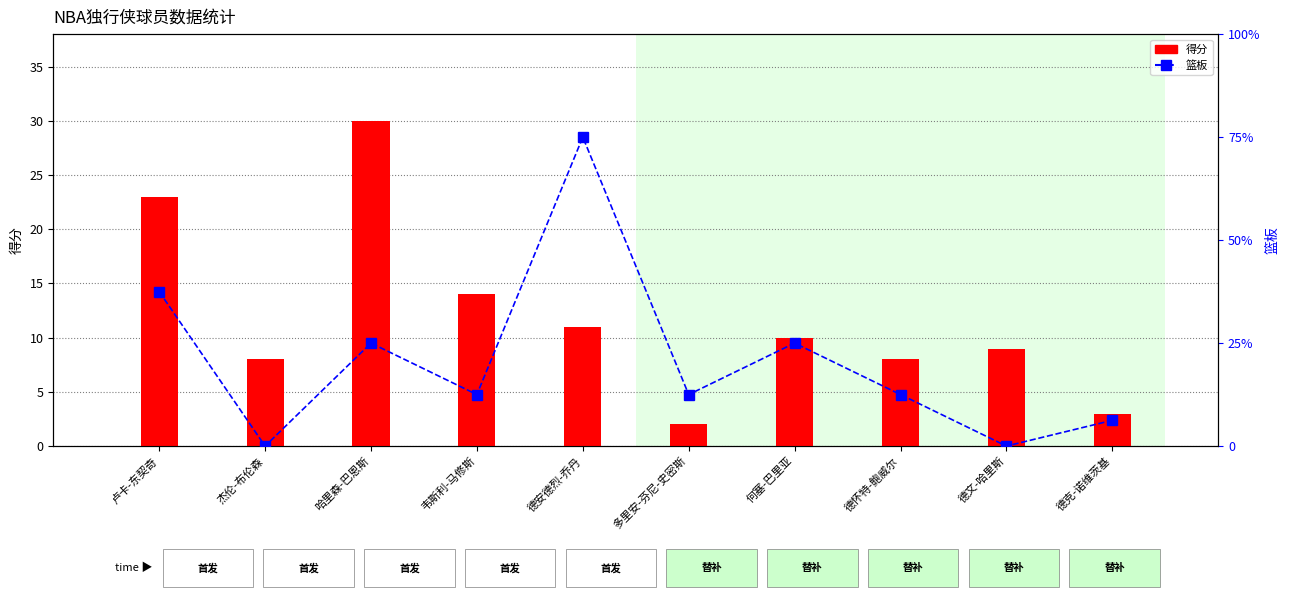

What are all the series names shown in the legend?

得分, 篮板